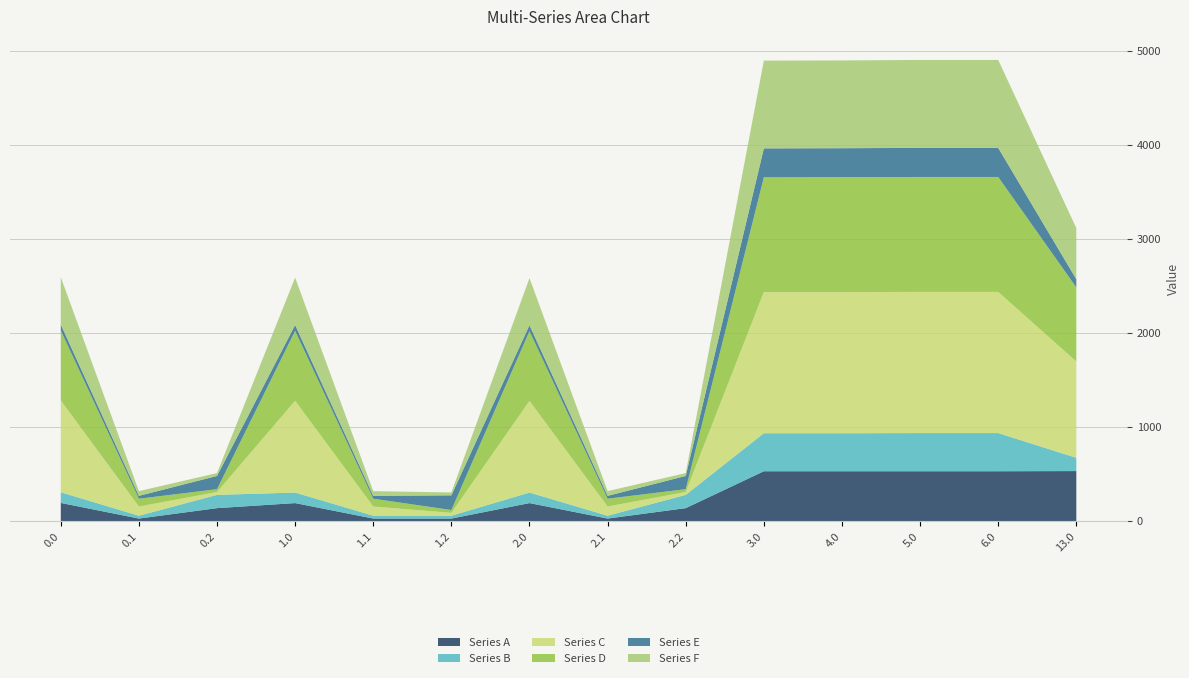

Reading left to right, extract all data points from this chart.

Series A: 196.3	30.2	141.0	194.7	30.2	30.2	194.7	30.2	141.0	533.3	533.3	533.3	533.3	535.0
Series B: 113.4	30.2	141.0	111.9	30.2	30.2	111.9	30.2	141.0	404.0	404.0	405.7	405.7	141.1
Series C: 975.9	97.9	30.2	975.9	97.9	30.2	974.3	97.9	30.2	1500.5	1500.5	1500.5	1500.5	1023.8
Series D: 743.7	83.0	30.2	743.7	83.0	30.2	742.2	83.0	30.2	1220.1	1221.9	1221.9	1221.9	787.6
Series E: 63.5	30.2	141.0	61.9	30.2	156.2	61.9	30.2	141.0	307.5	307.5	309.3	309.3	87.1
Series F: 502.9	50.3	30.2	502.9	50.3	30.2	501.4	50.3	30.2	932.8	932.8	934.6	934.6	542.7